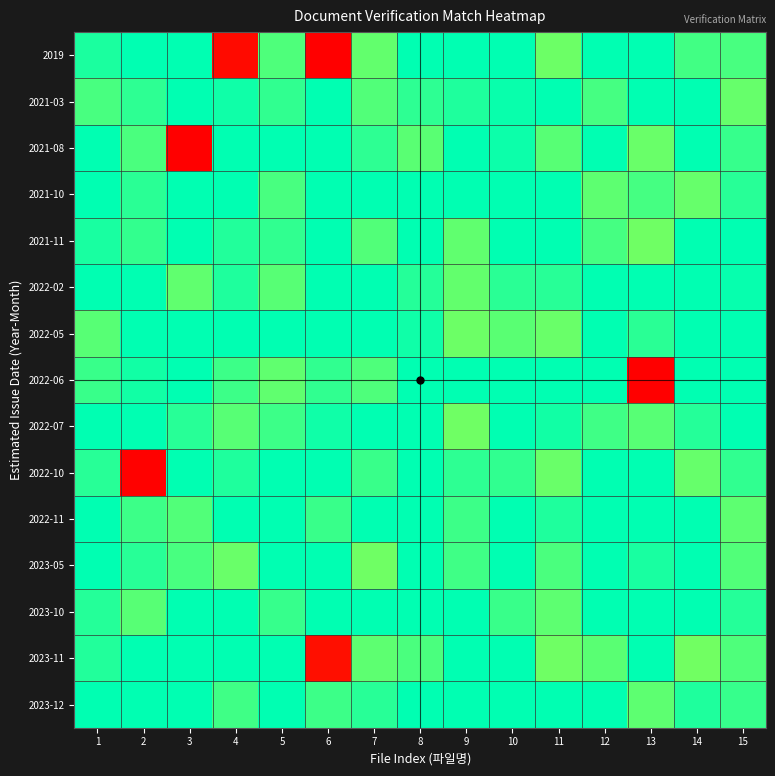

How many categories are shown in the chart?

15